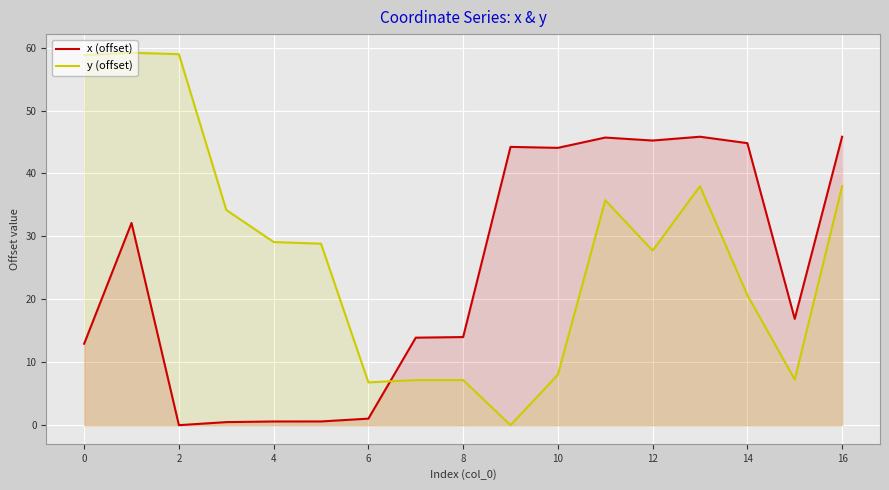

Which series has the largest range (max minus min)?

y (offset)